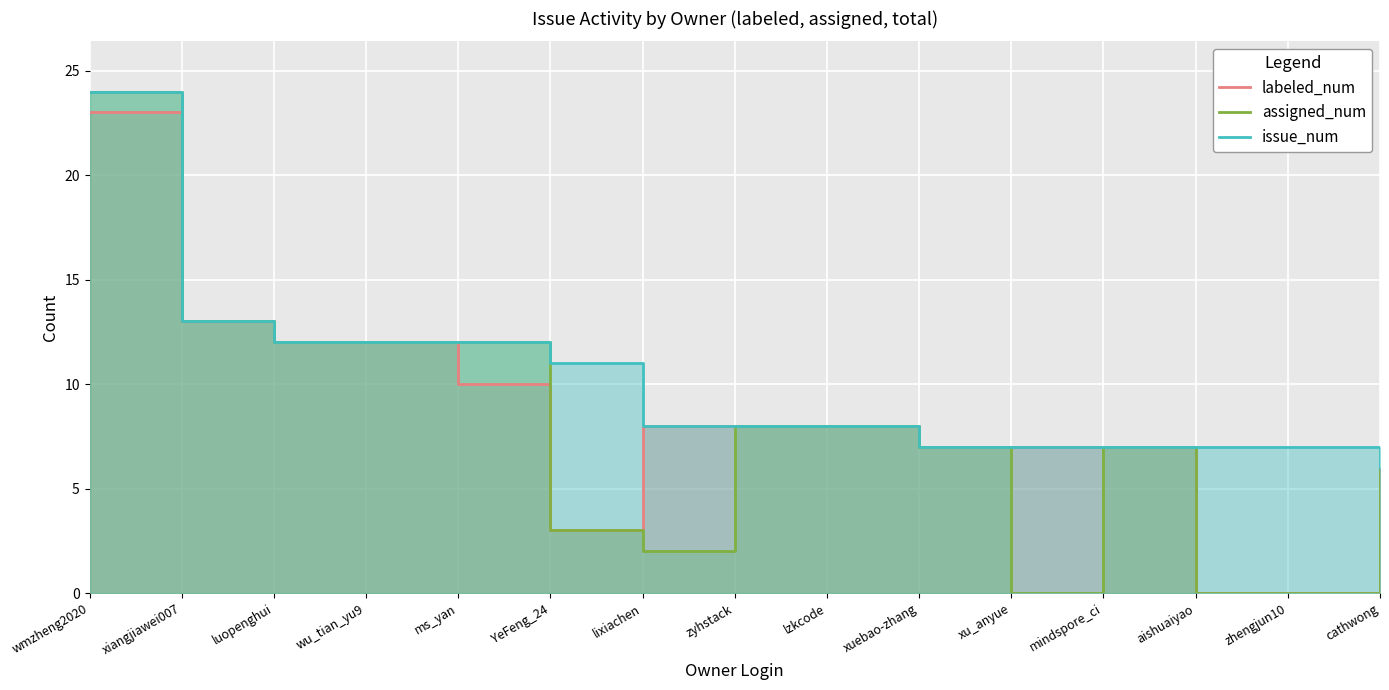

How many categories are shown in the chart?

15